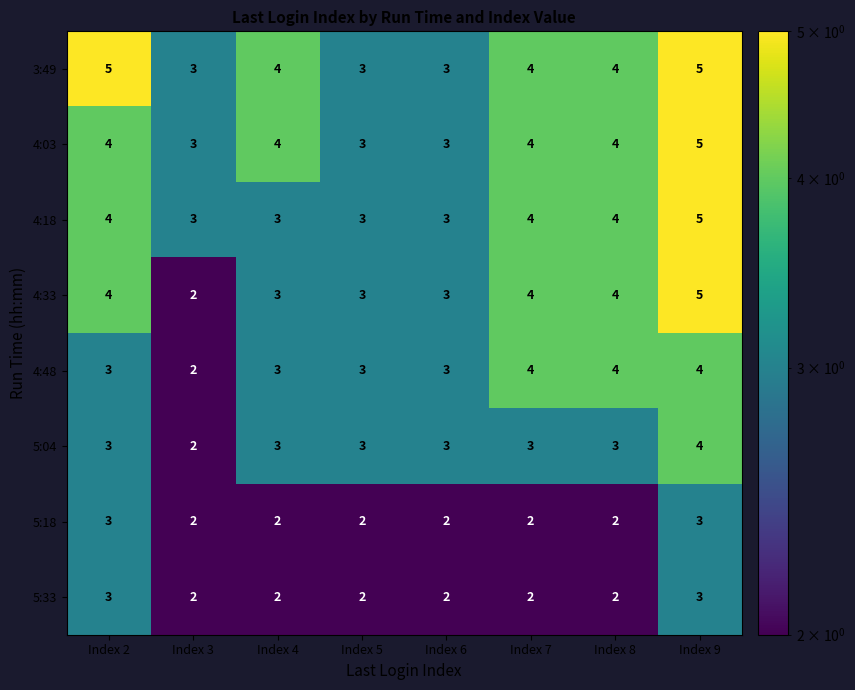

At which category is the sum across all series the highest?

Index 9